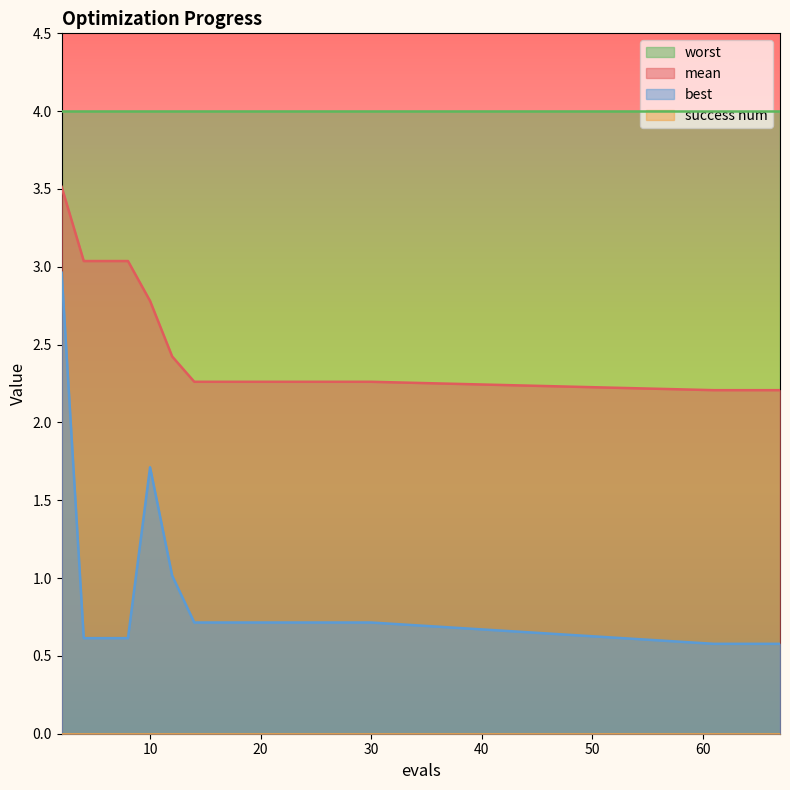

At which category does the chart reach its minimum across all series?

61